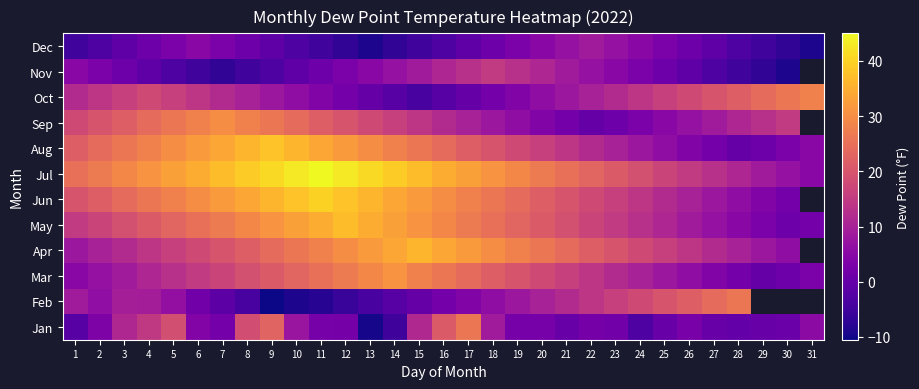

Count the number of data series in this chart.

12